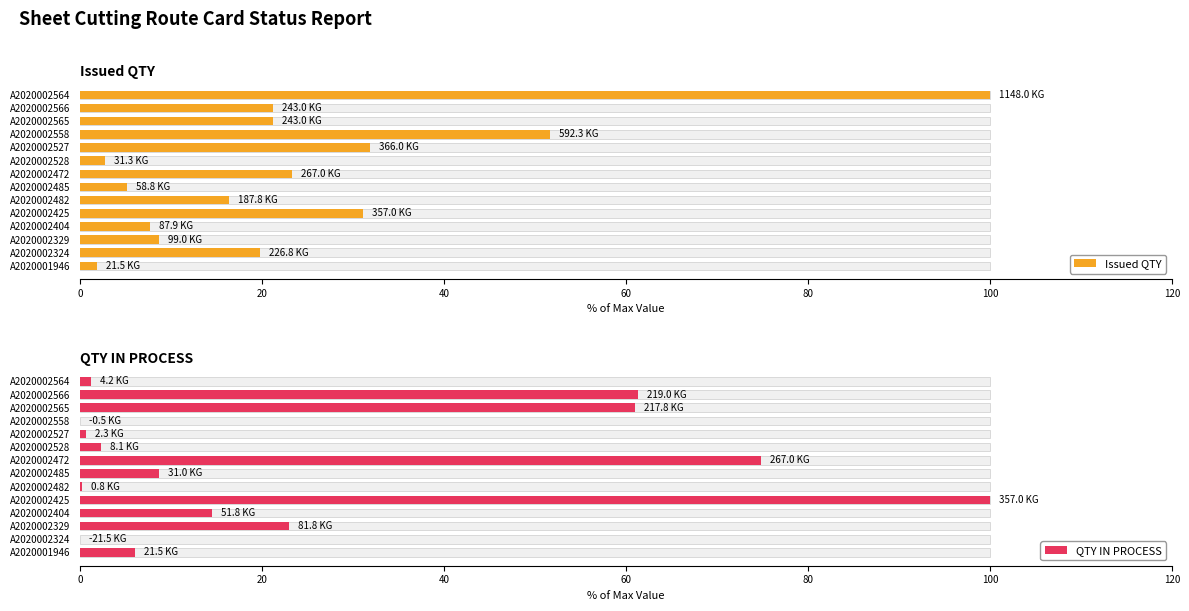

How many data points in Issued QTY are above 21?

7